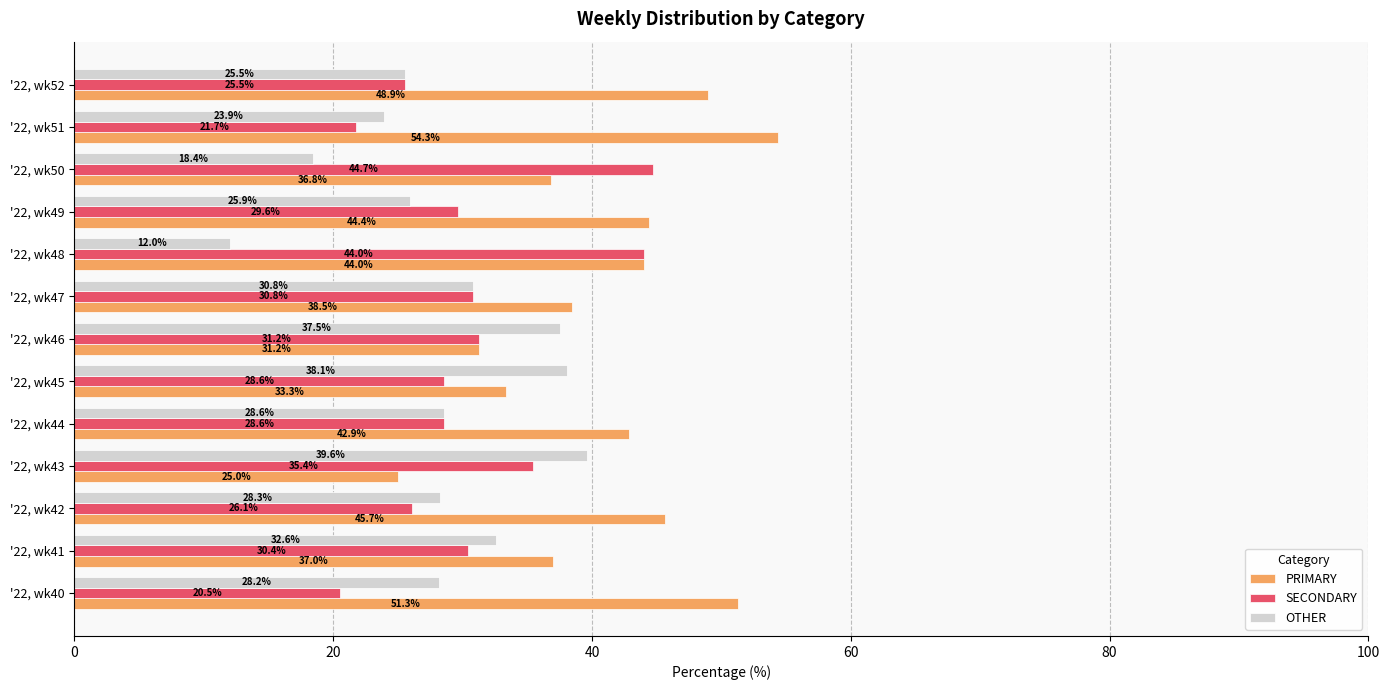

At '22, wk51, list the series in order from smallest to largest.

SECONDARY, OTHER, PRIMARY